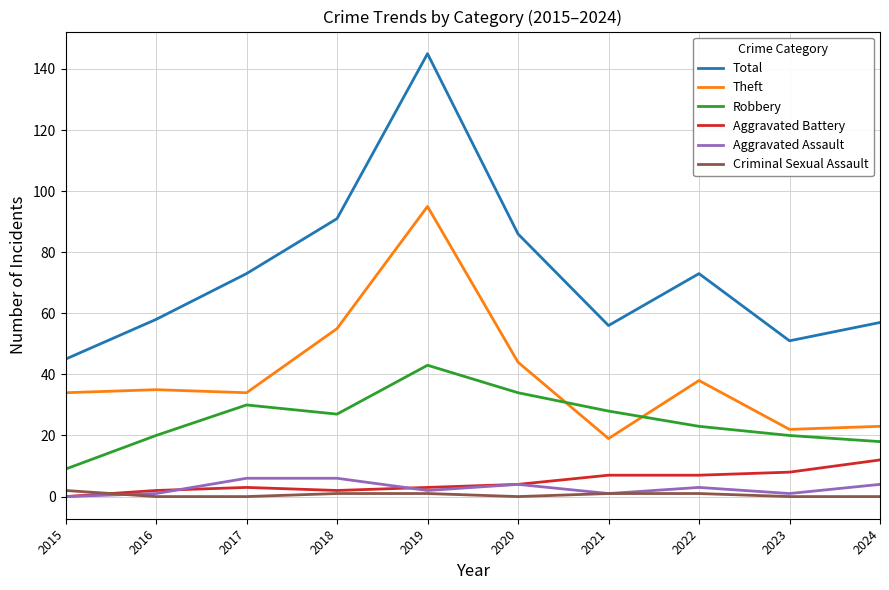

Is the value of Criminal Sexual Assault at 2016 greater than the value of Total at 2017?

No